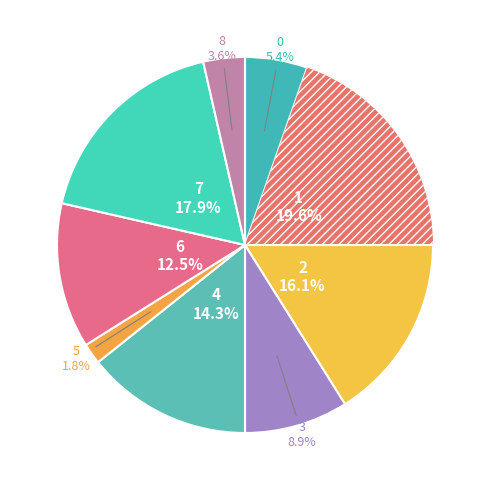

Count the number of slices in the pie.

9